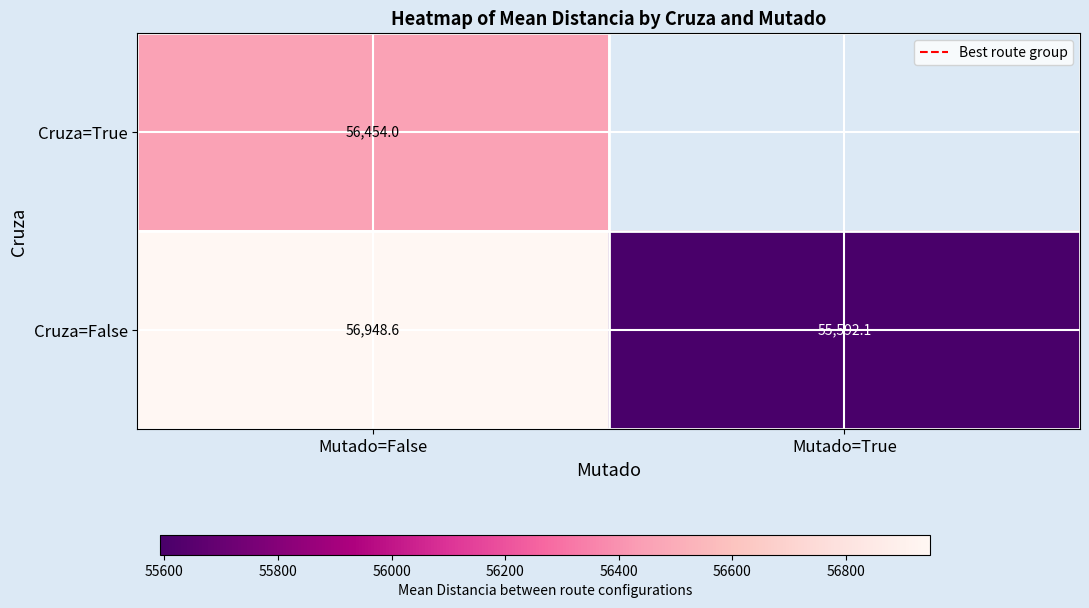

Rank the series at Mutado=False from highest to lowest value.

Cruza=False, Cruza=True